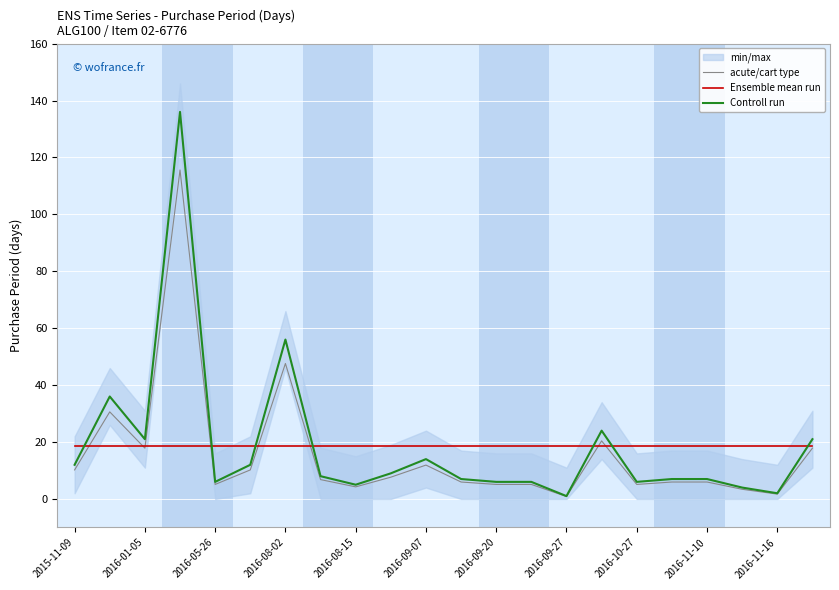

Is it true that Ensemble mean run equals 29.3 at 21?

False